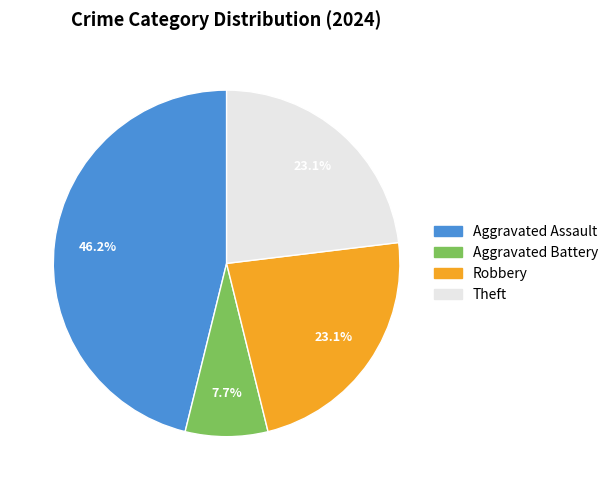

Between Theft and Aggravated Assault, which is larger?

Aggravated Assault